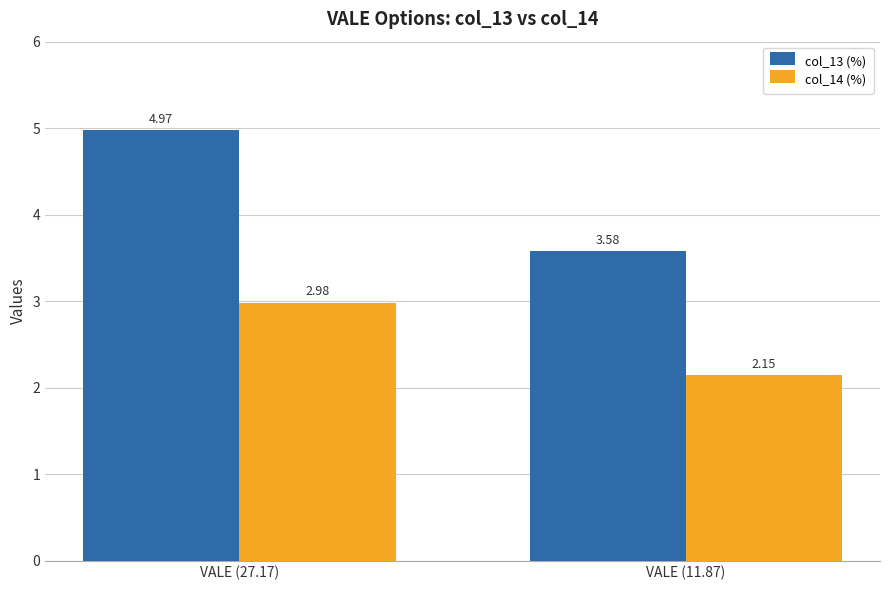

Is the value of col_13 (%) at VALE (27.17) greater than the value of col_14 (%) at VALE (11.87)?

Yes